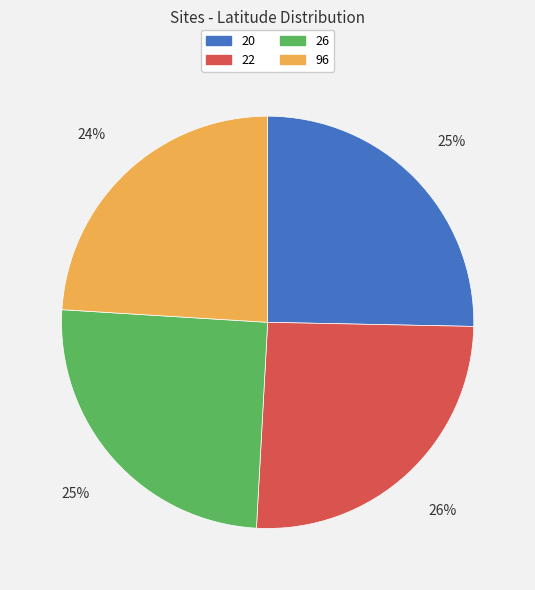

To the nearest percent, what is the average slice percentage?

25%